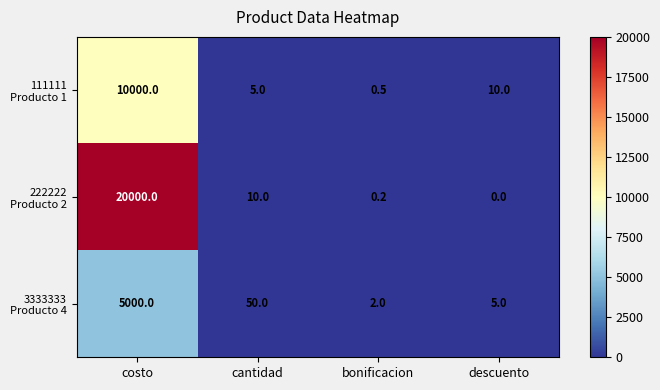

At which category is the sum across all series the highest?

costo